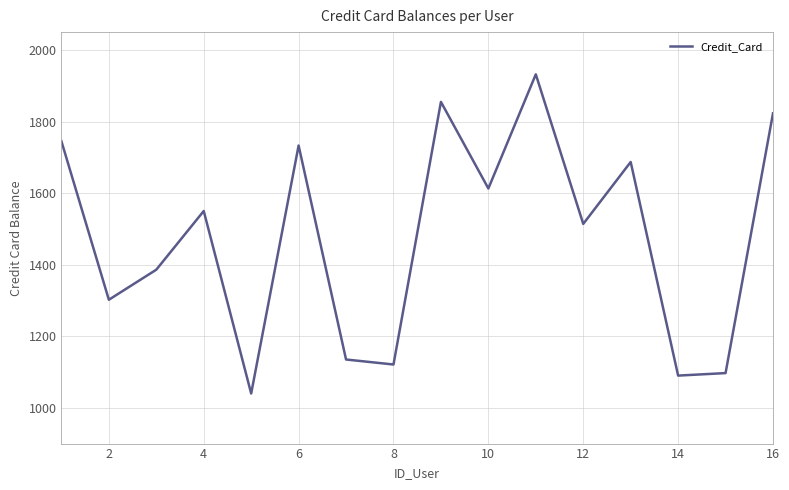

What is the minimum value shown in the chart?

1040